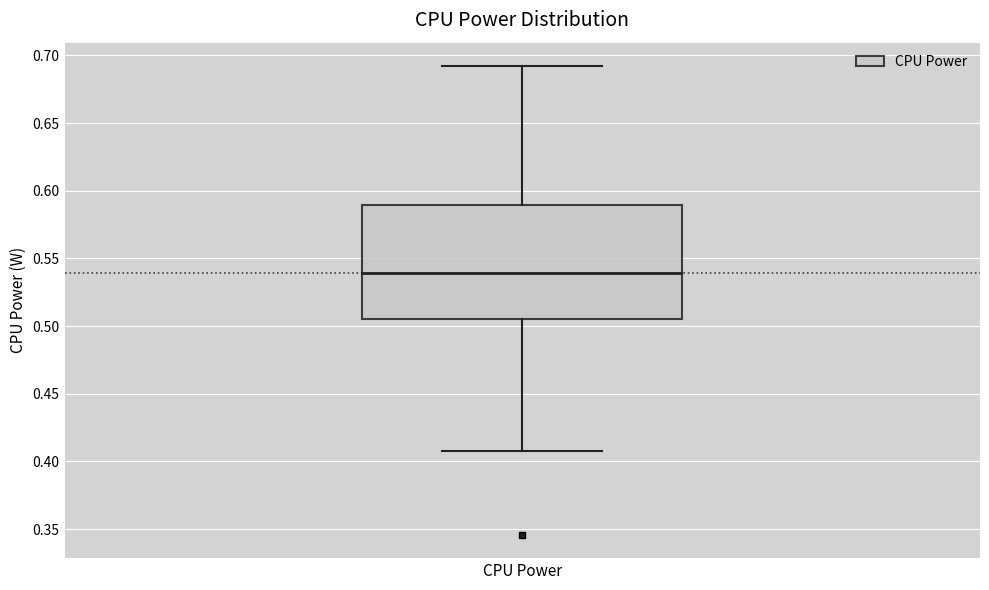

Where does the lower whisker of the box for CPU Power end on the y-axis? The values are not printed on the chart, so give them approximately, as read against the axis.

0.410